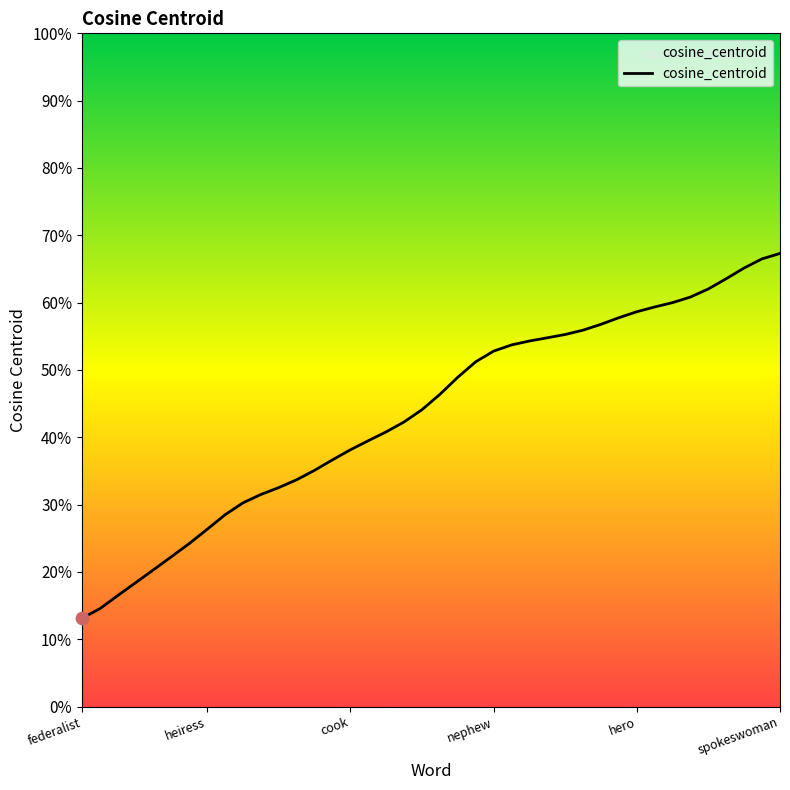

What is the change in value from federalist to 26?

+0.4